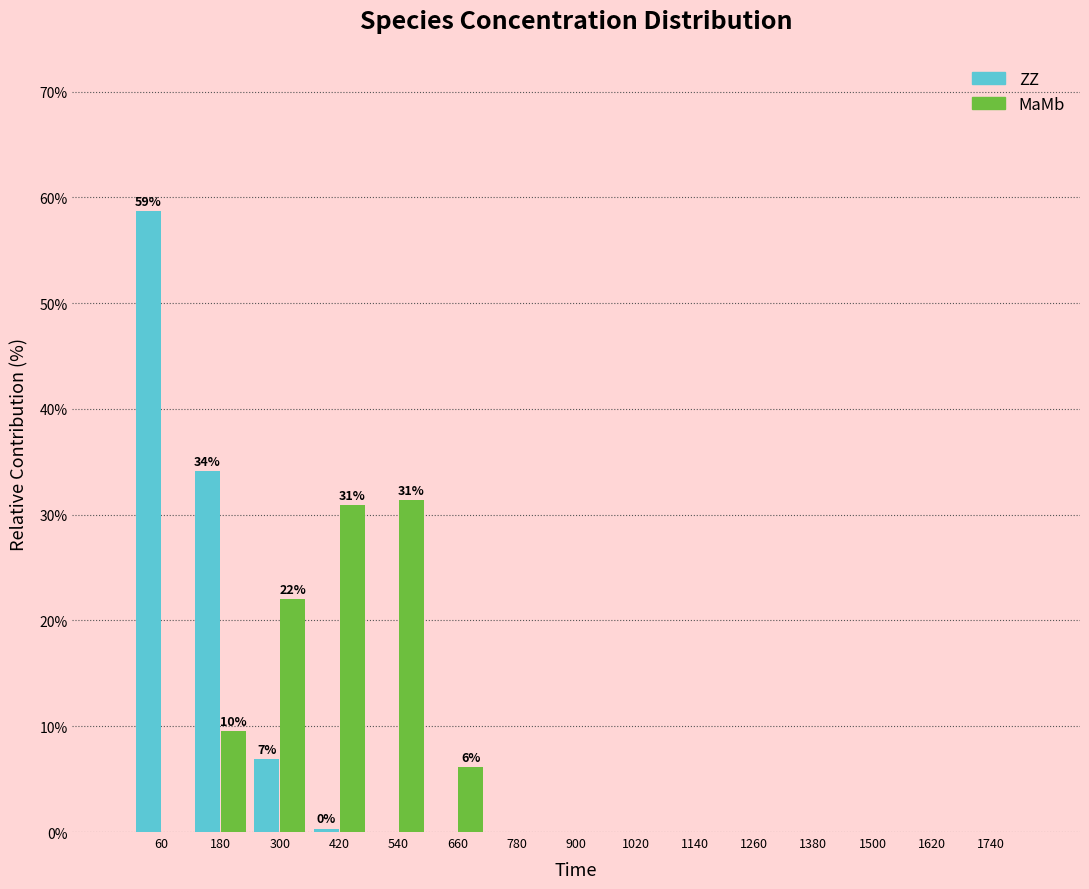

At which category is the sum across all series the highest?

60